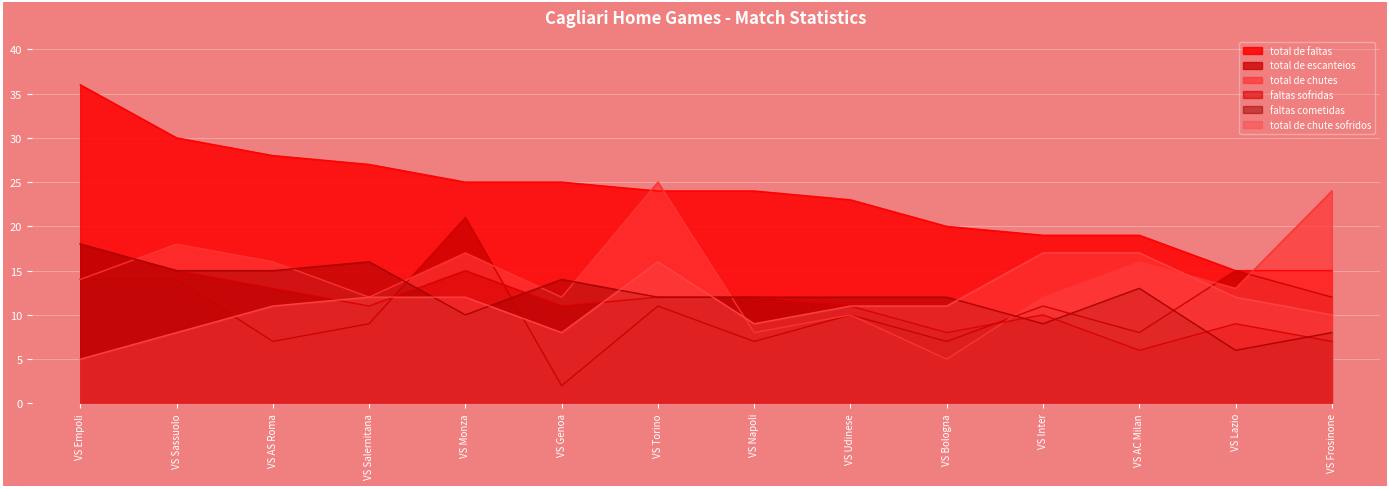

What is the sum of all total de faltas values?

330